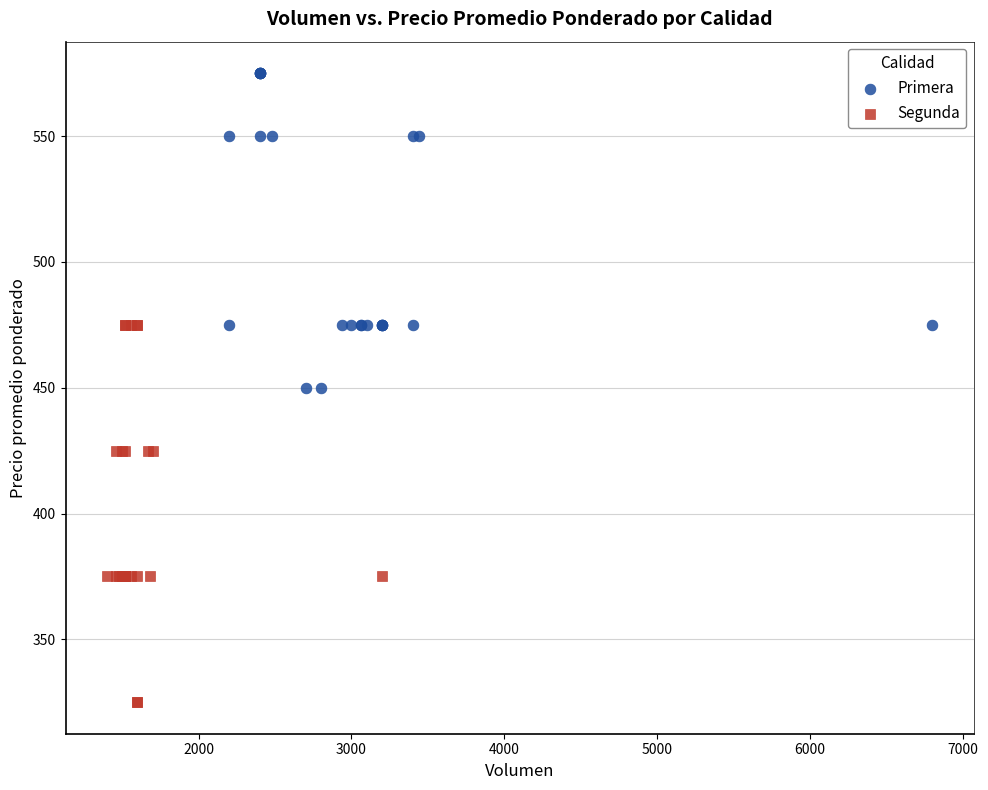

Which series has the widest spread of Y values?

Segunda